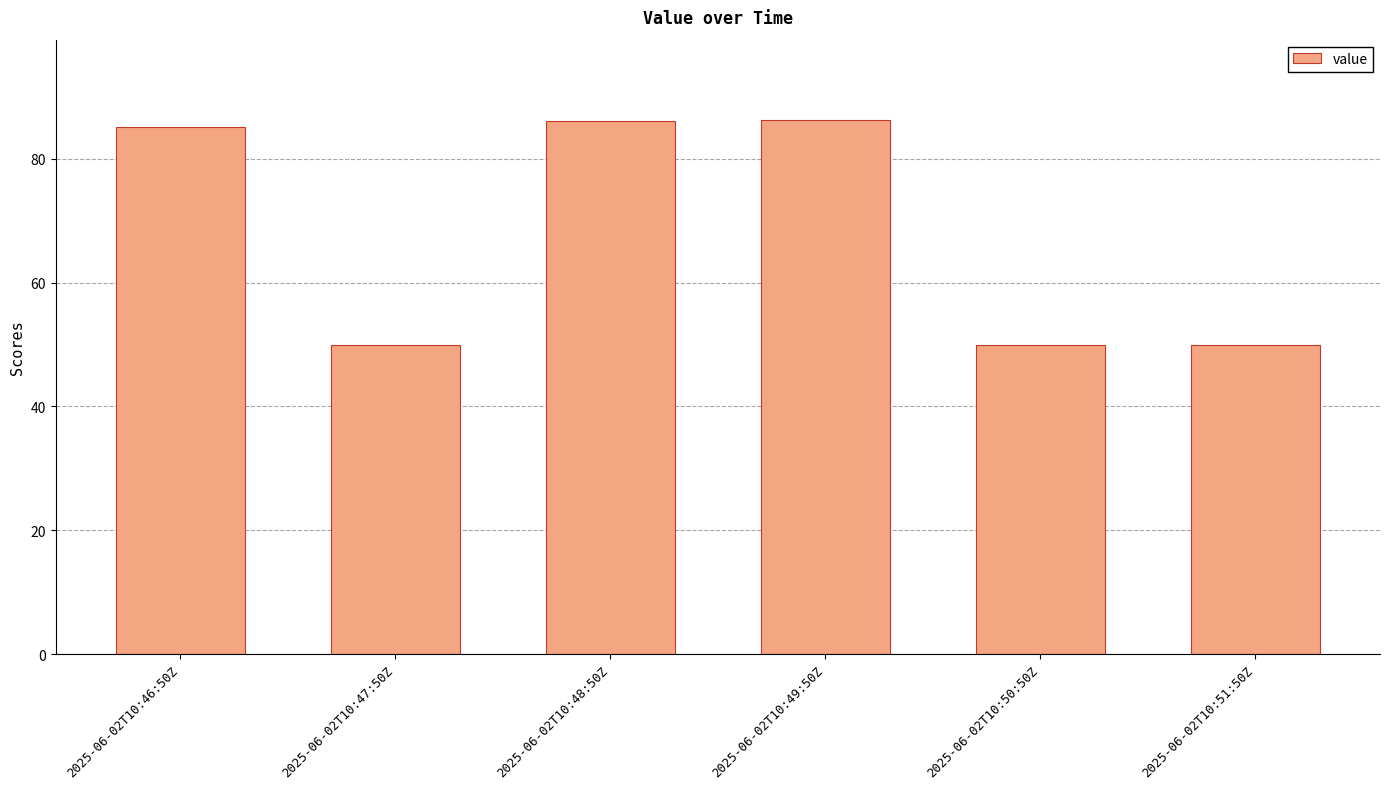

Is it true that the value at 2025-06-02T10:46:50Z is 119.4?

False